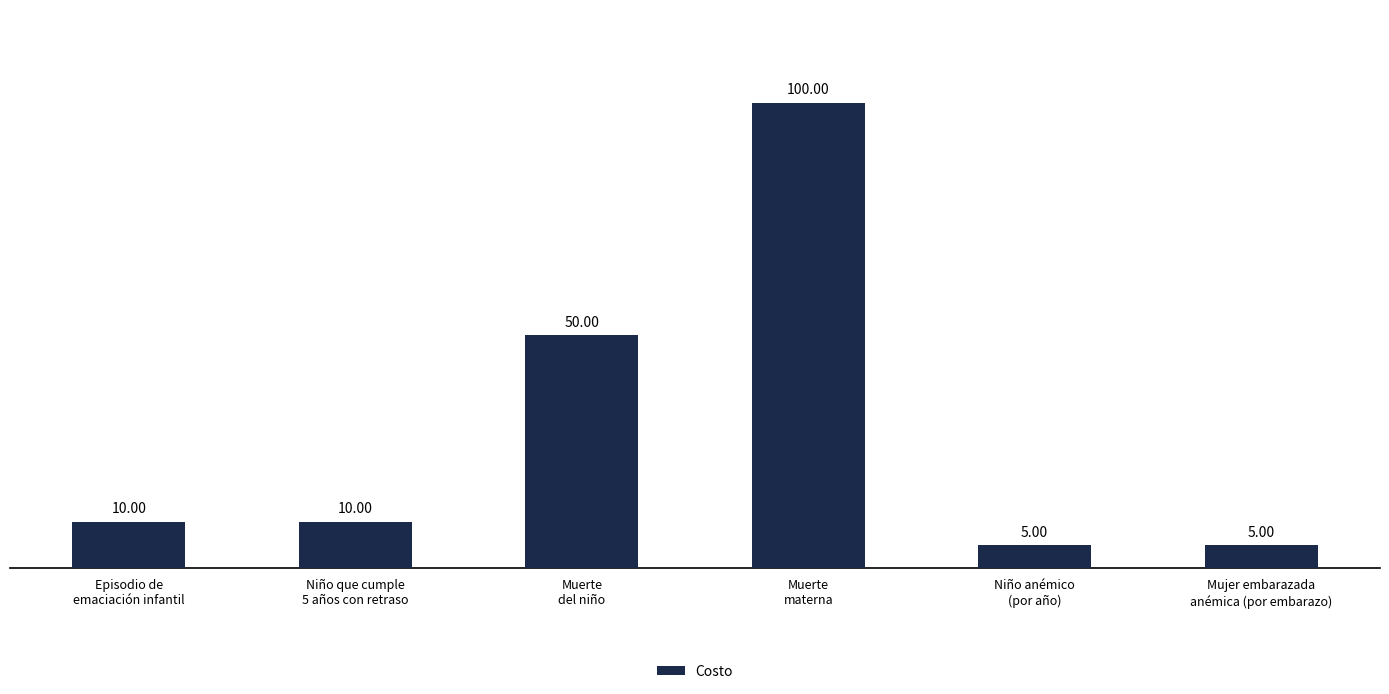

Read the value at Muerte
del niño.

50